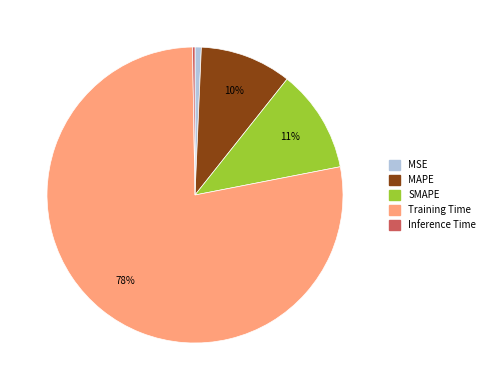

Is there any slice that represents more than half of the pie?

Yes